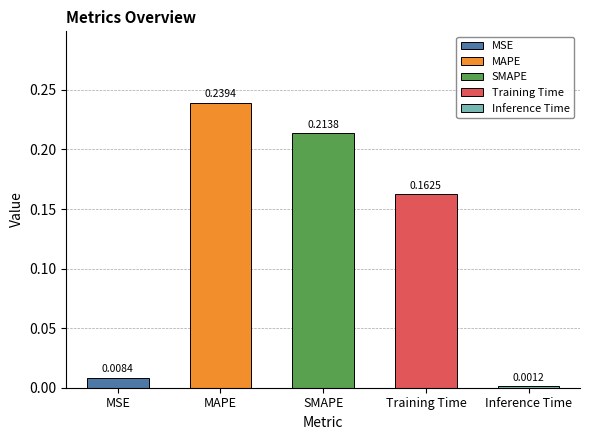

What is the maximum value shown in the chart?

0.2